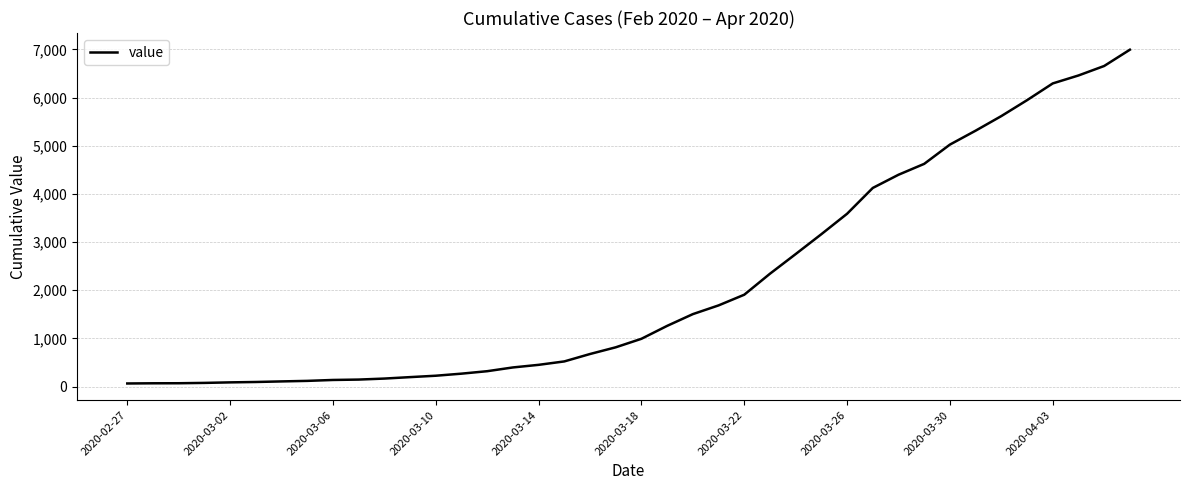

The value at 2020-03-22 is 961. True or false?

False